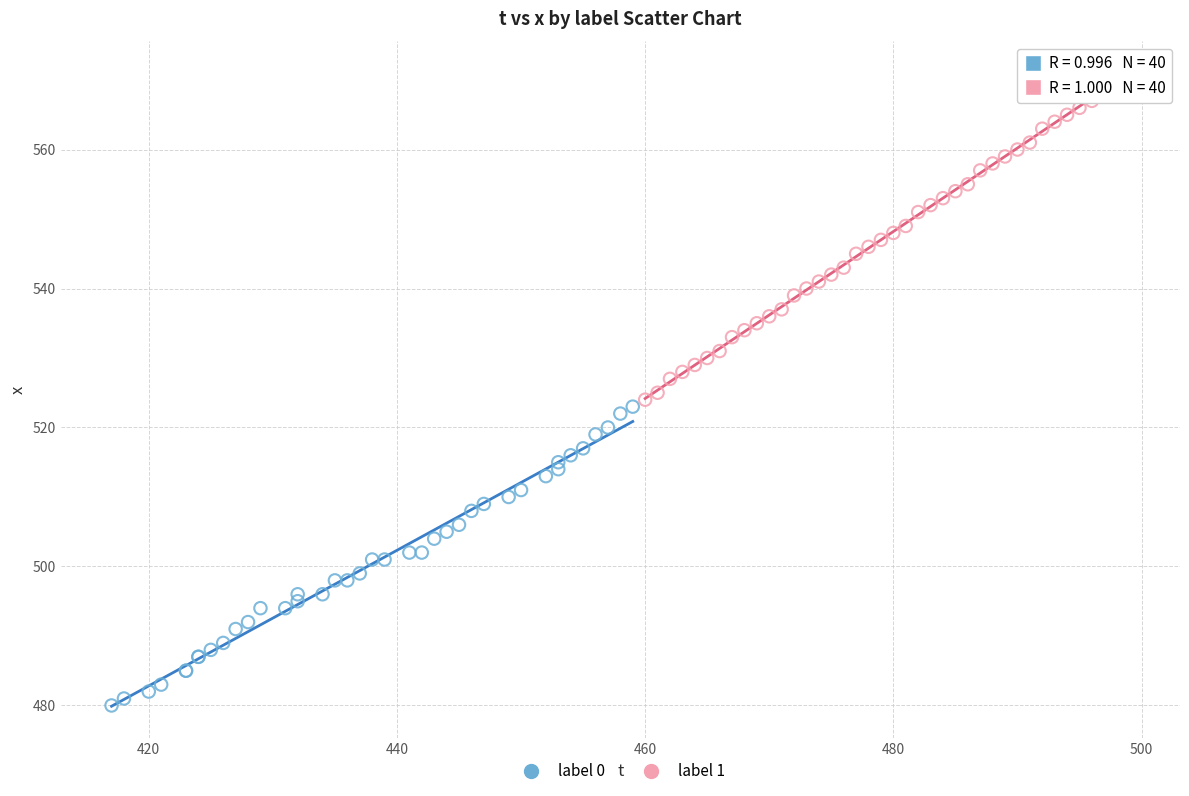

Which series has the widest spread of Y values?

label 1